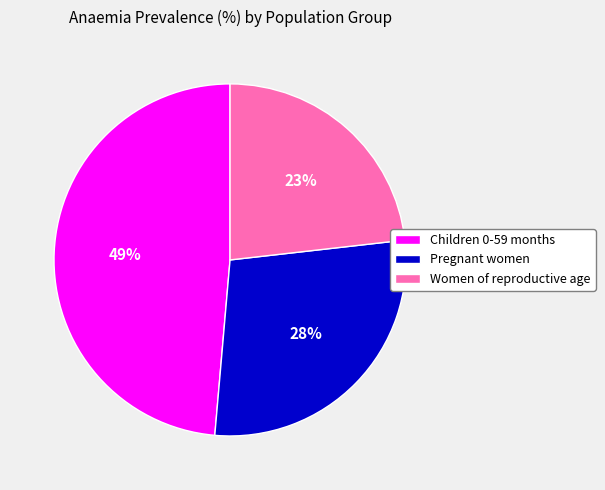

What is the smallest slice in the pie chart?

Women of reproductive age